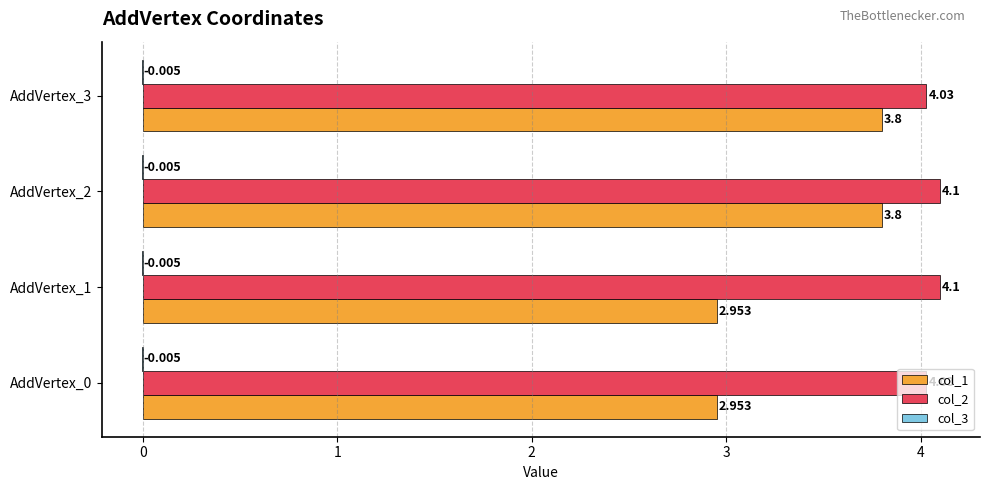

What is the greatest value displayed?

4.1